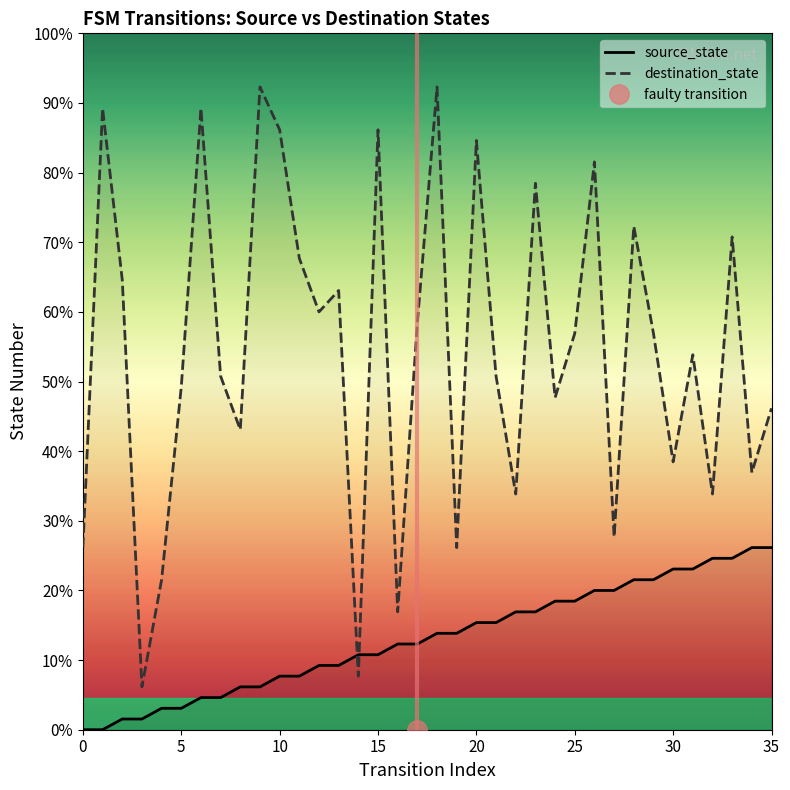

Does the chart have visible grid lines?

No